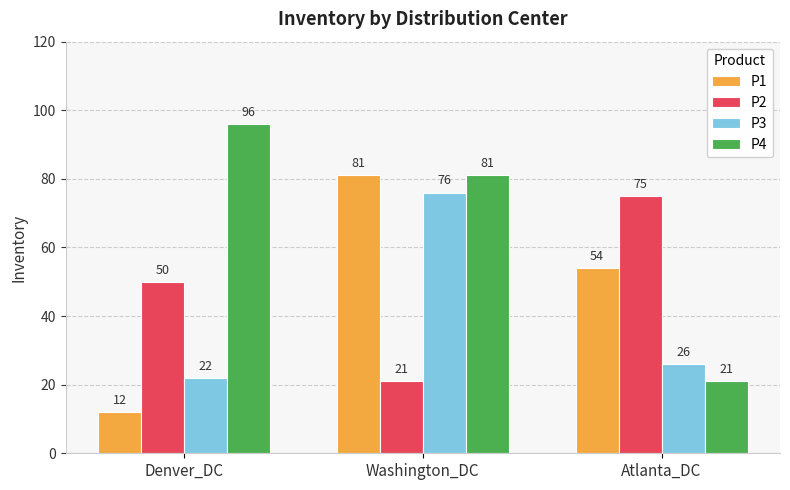

The P4 series shows 31 at Denver_DC. True or false?

False